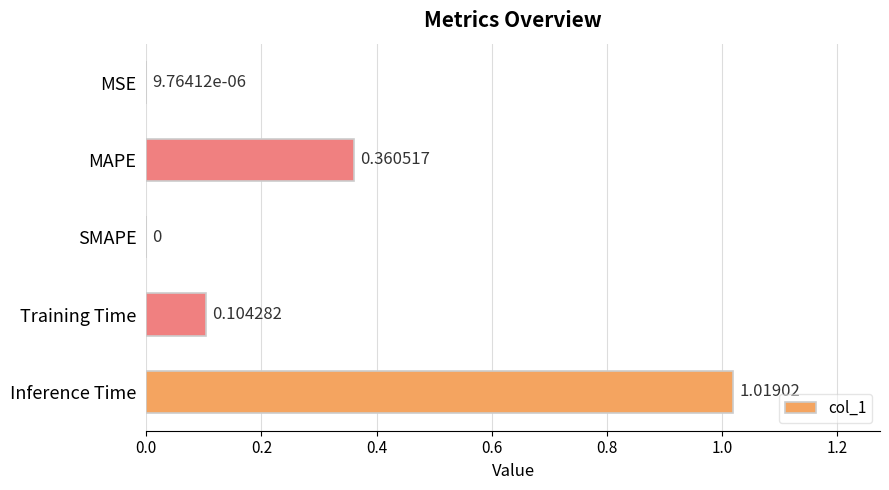

Which label corresponds to the largest value in the chart?

Inference Time